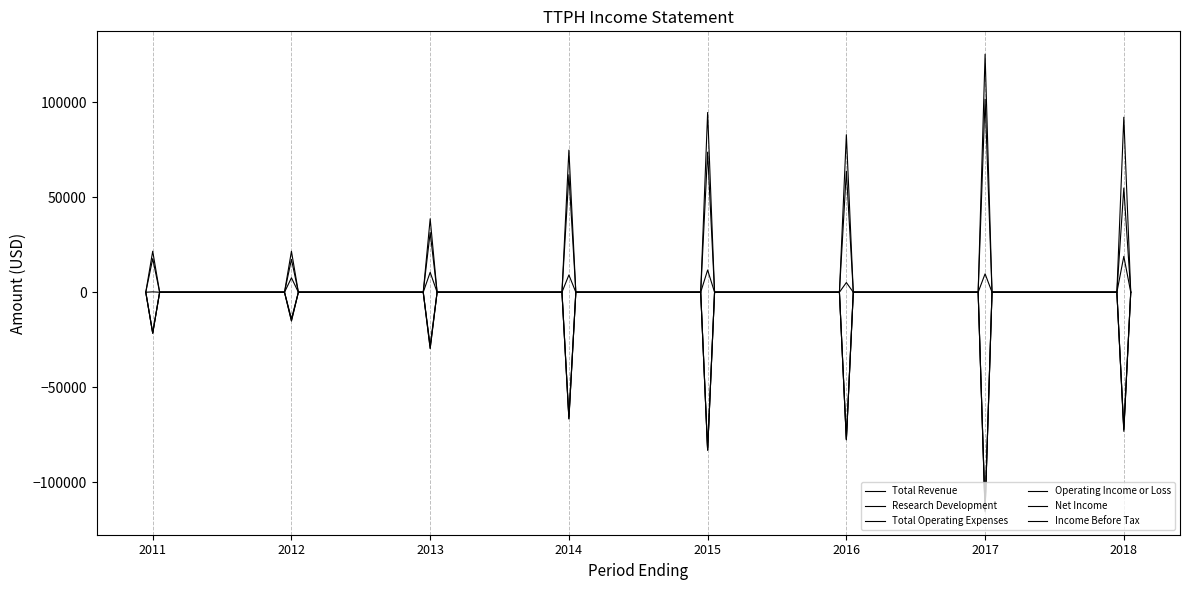

Does the chart have visible grid lines?

Yes